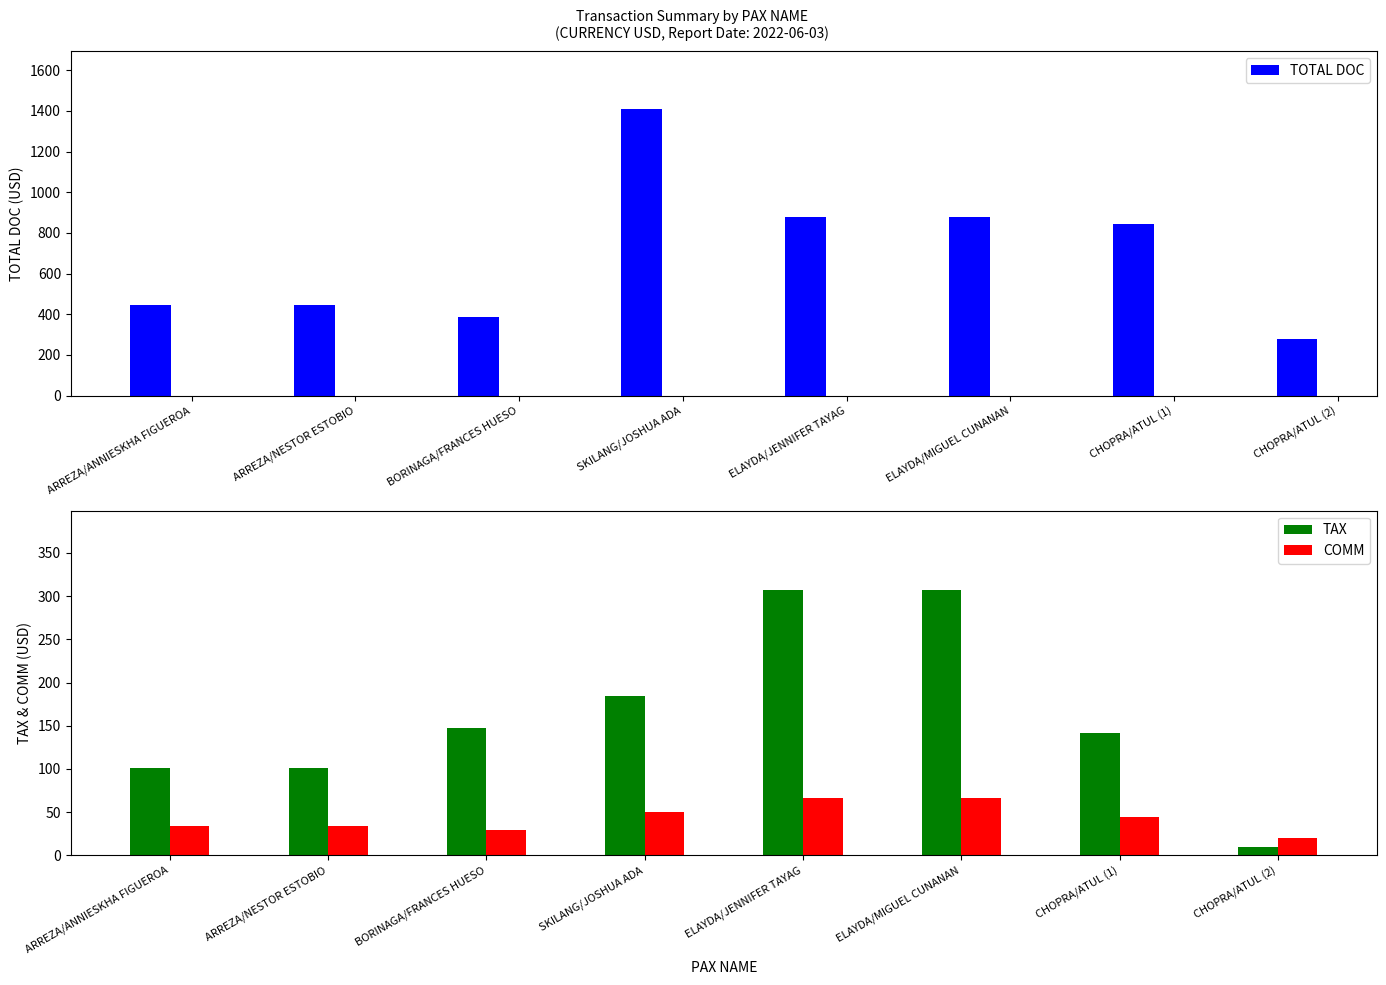

What is the label of the 1st bar from the right?

CHOPRA/ATUL (2)